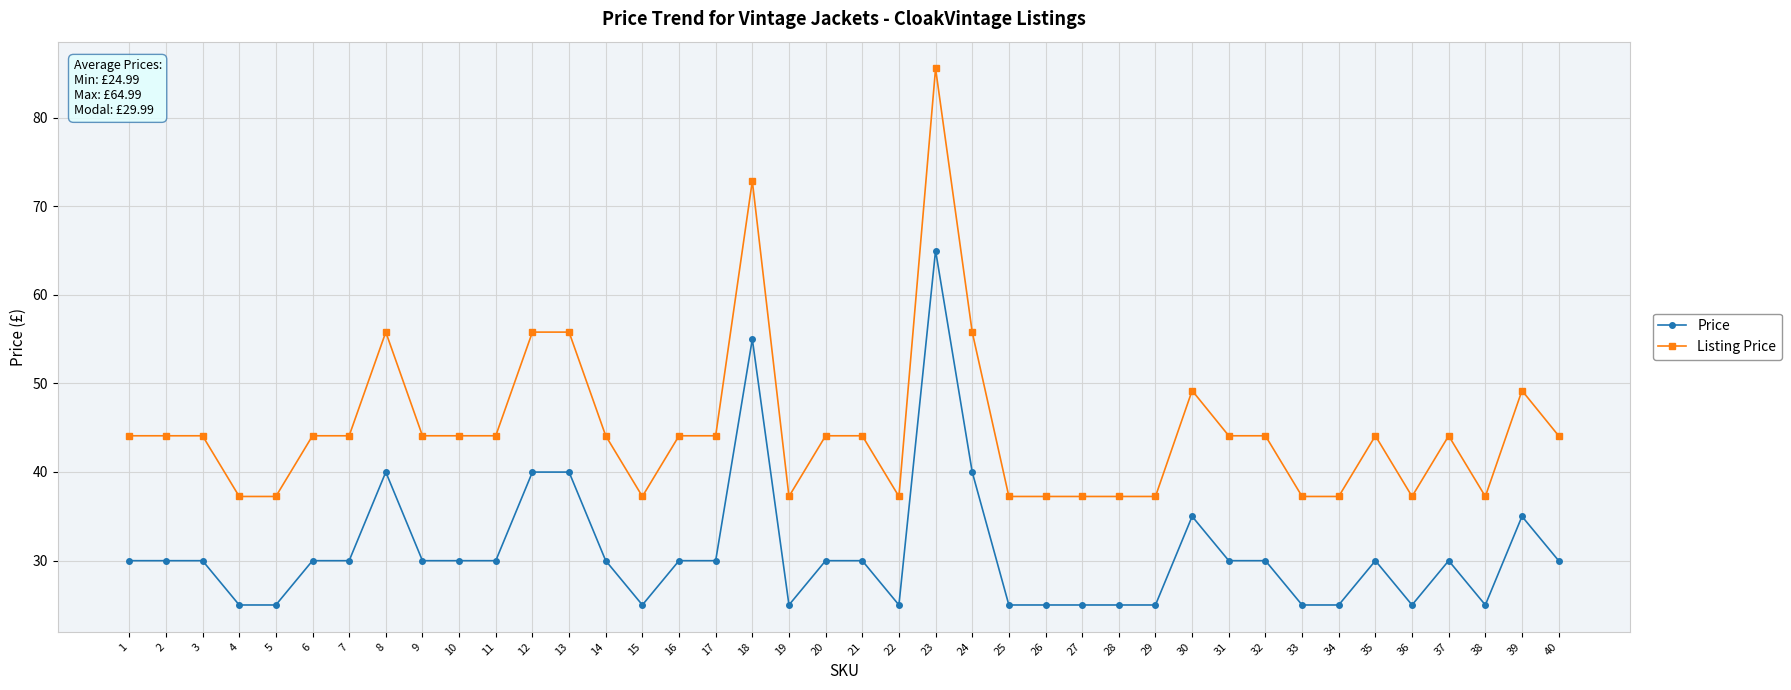

Reading left to right, list all the values displayed in this chart.

Price: 30.0	30.0	30.0	25.0	25.0	30.0	30.0	40.0	30.0	30.0	30.0	40.0	40.0	30.0	25.0	30.0	30.0	55.0	25.0	30.0	30.0	25.0	65.0	40.0	25.0	25.0	25.0	25.0	25.0	35.0	30.0	30.0	25.0	25.0	30.0	25.0	30.0	25.0	35.0	30.0
Listing Price: 44.1	44.1	44.1	37.2	37.2	44.1	44.1	55.8	44.1	44.1	44.1	55.8	55.8	44.1	37.2	44.1	44.1	72.8	37.2	44.1	44.1	37.2	85.5	55.8	37.2	37.2	37.2	37.2	37.2	49.2	44.1	44.1	37.2	37.2	44.1	37.2	44.1	37.2	49.2	44.1